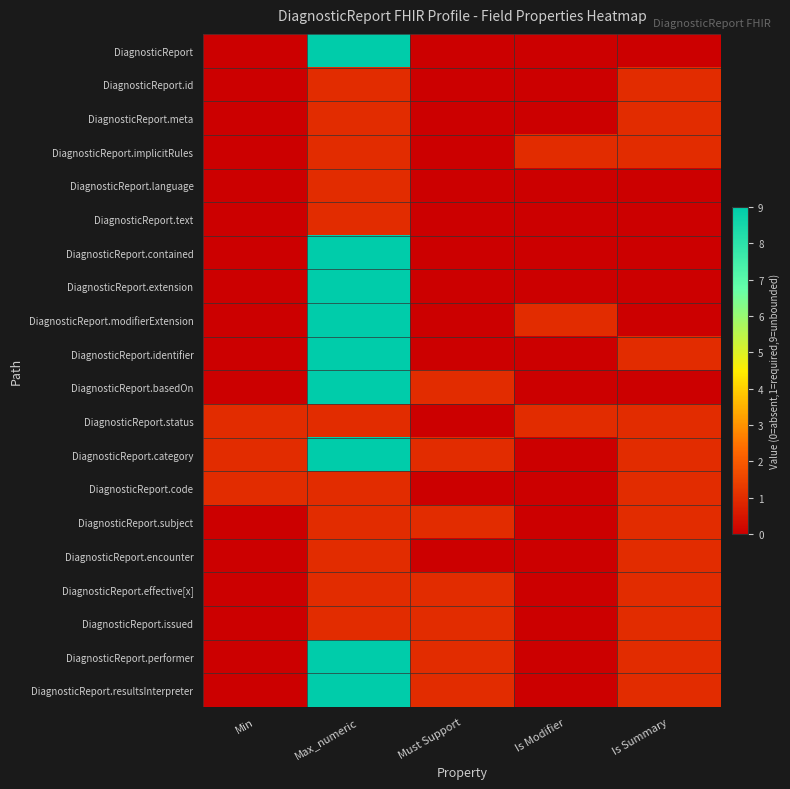

Reading right to left, what are all the values shown in this chart?

DiagnosticReport: Is Summary=0	Is Modifier=0	Must Support=0	Max_numeric=9	Min=0
DiagnosticReport.id: Is Summary=1	Is Modifier=0	Must Support=0	Max_numeric=1	Min=0
DiagnosticReport.meta: Is Summary=1	Is Modifier=0	Must Support=0	Max_numeric=1	Min=0
DiagnosticReport.implicitRules: Is Summary=1	Is Modifier=1	Must Support=0	Max_numeric=1	Min=0
DiagnosticReport.language: Is Summary=0	Is Modifier=0	Must Support=0	Max_numeric=1	Min=0
DiagnosticReport.text: Is Summary=0	Is Modifier=0	Must Support=0	Max_numeric=1	Min=0
DiagnosticReport.contained: Is Summary=0	Is Modifier=0	Must Support=0	Max_numeric=9	Min=0
DiagnosticReport.extension: Is Summary=0	Is Modifier=0	Must Support=0	Max_numeric=9	Min=0
DiagnosticReport.modifierExtension: Is Summary=0	Is Modifier=1	Must Support=0	Max_numeric=9	Min=0
DiagnosticReport.identifier: Is Summary=1	Is Modifier=0	Must Support=0	Max_numeric=9	Min=0
DiagnosticReport.basedOn: Is Summary=0	Is Modifier=0	Must Support=1	Max_numeric=9	Min=0
DiagnosticReport.status: Is Summary=1	Is Modifier=1	Must Support=0	Max_numeric=1	Min=1
DiagnosticReport.category: Is Summary=1	Is Modifier=0	Must Support=1	Max_numeric=9	Min=1
DiagnosticReport.code: Is Summary=1	Is Modifier=0	Must Support=0	Max_numeric=1	Min=1
DiagnosticReport.subject: Is Summary=1	Is Modifier=0	Must Support=1	Max_numeric=1	Min=0
DiagnosticReport.encounter: Is Summary=1	Is Modifier=0	Must Support=0	Max_numeric=1	Min=0
DiagnosticReport.effective[x]: Is Summary=1	Is Modifier=0	Must Support=1	Max_numeric=1	Min=0
DiagnosticReport.issued: Is Summary=1	Is Modifier=0	Must Support=1	Max_numeric=1	Min=0
DiagnosticReport.performer: Is Summary=1	Is Modifier=0	Must Support=1	Max_numeric=9	Min=0
DiagnosticReport.resultsInterpreter: Is Summary=1	Is Modifier=0	Must Support=1	Max_numeric=9	Min=0